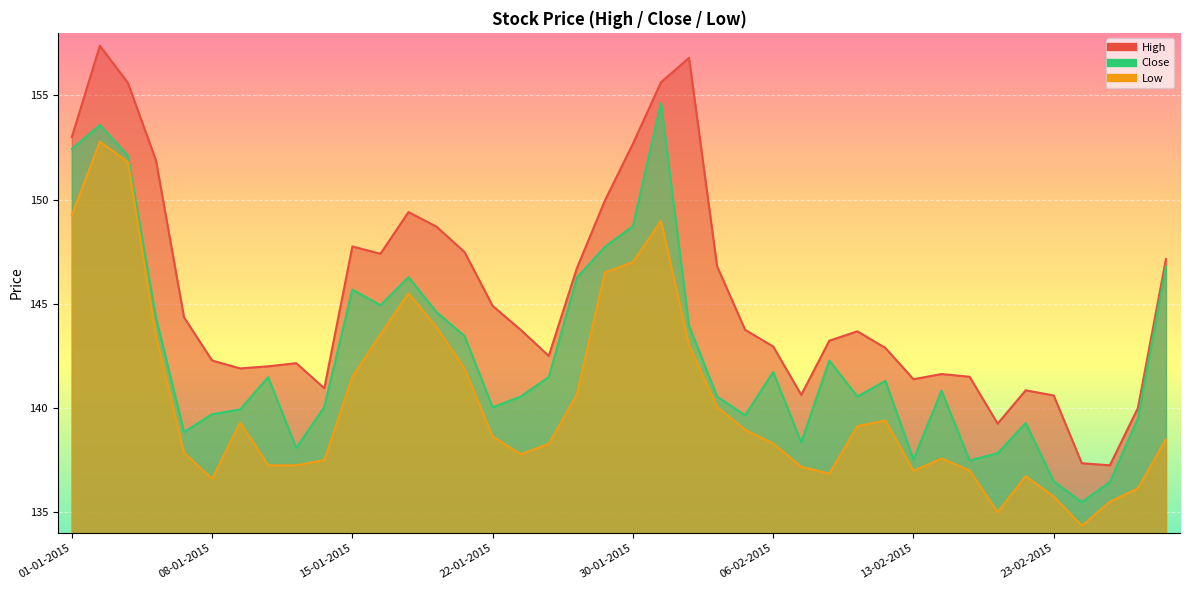

At how many categories does at least one series exceed 140?

36